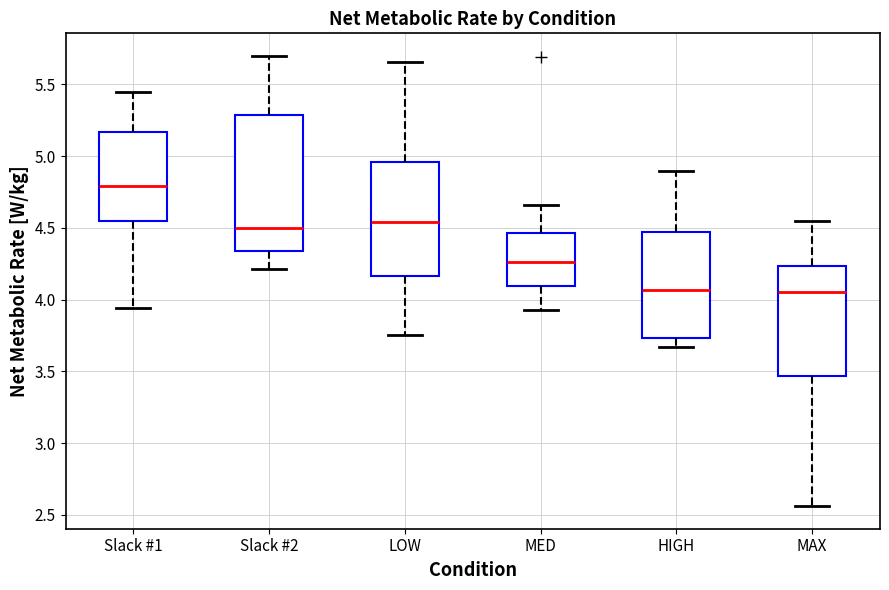

Where is the upper edge of the box for LOW on the y-axis? The values are not printed on the chart, so give them approximately, as read against the axis.

4.95